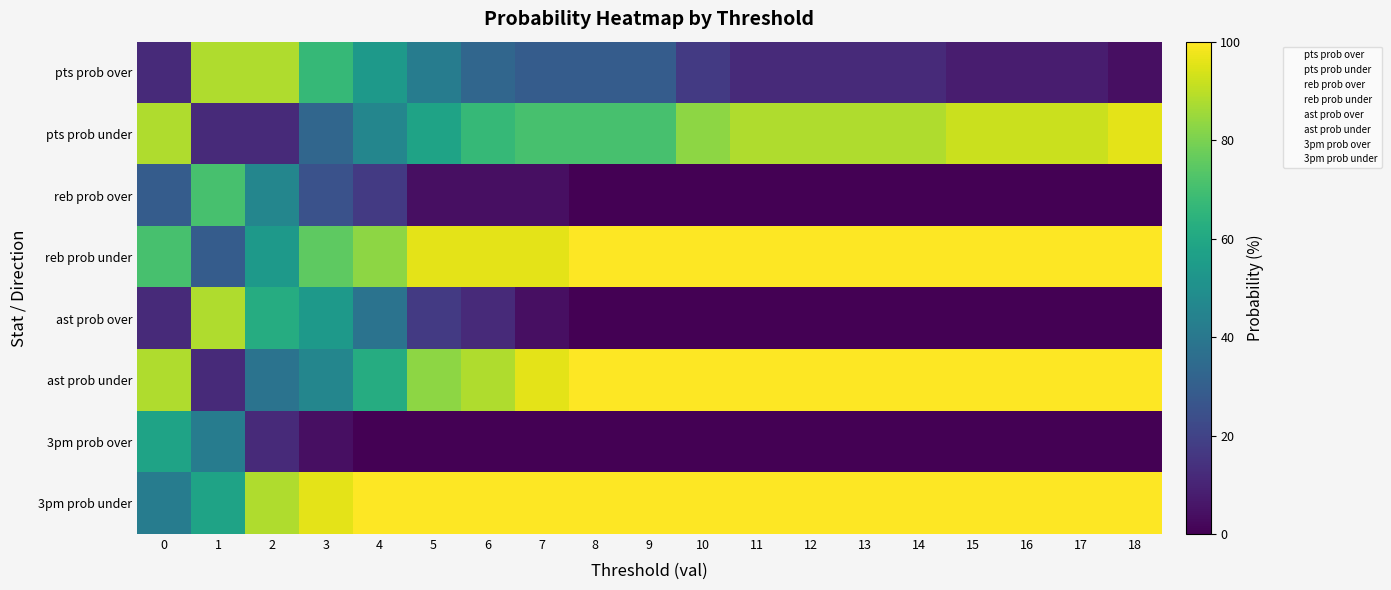

What is the sum of the reb prob over values at 16 and 5?

4